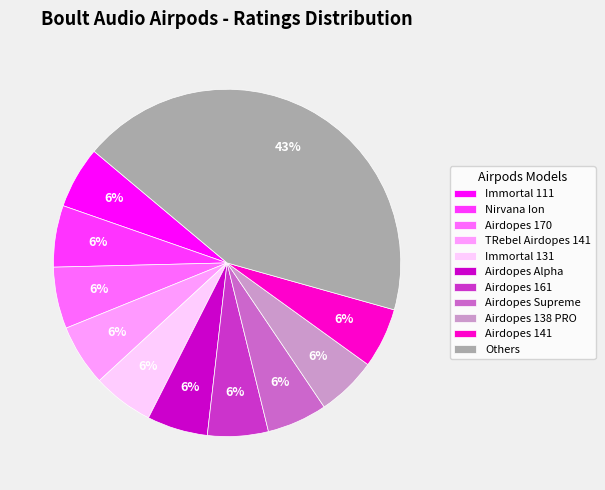

Is there any slice that represents more than half of the pie?

No